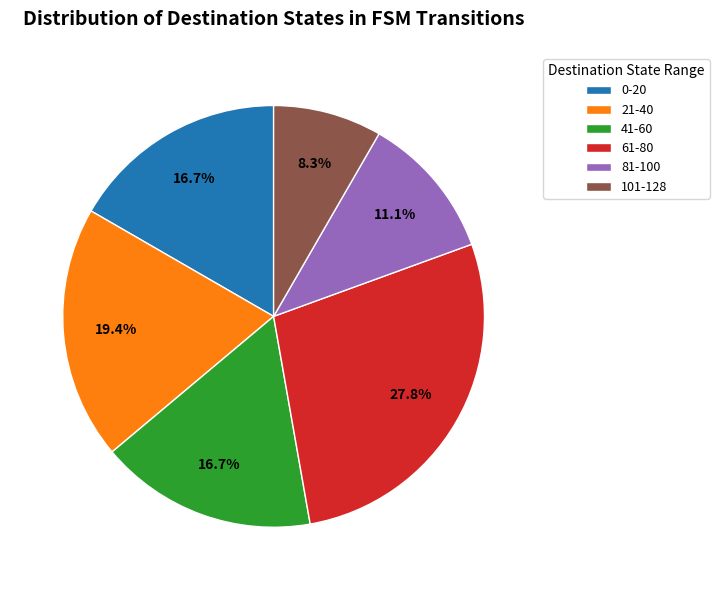

Is there any slice that represents more than half of the pie?

No